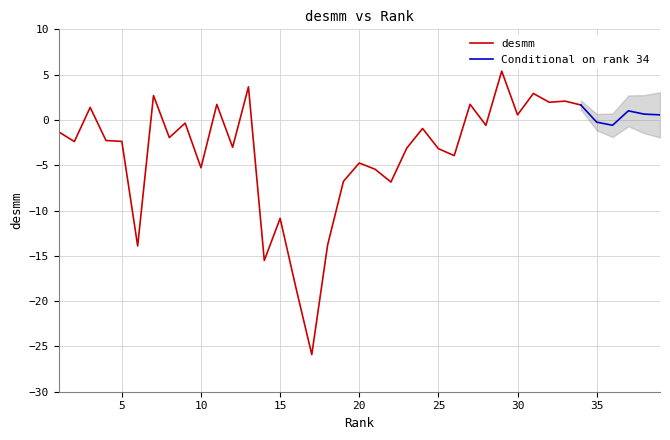

Is it true that the value at 2 is -2.4?

True